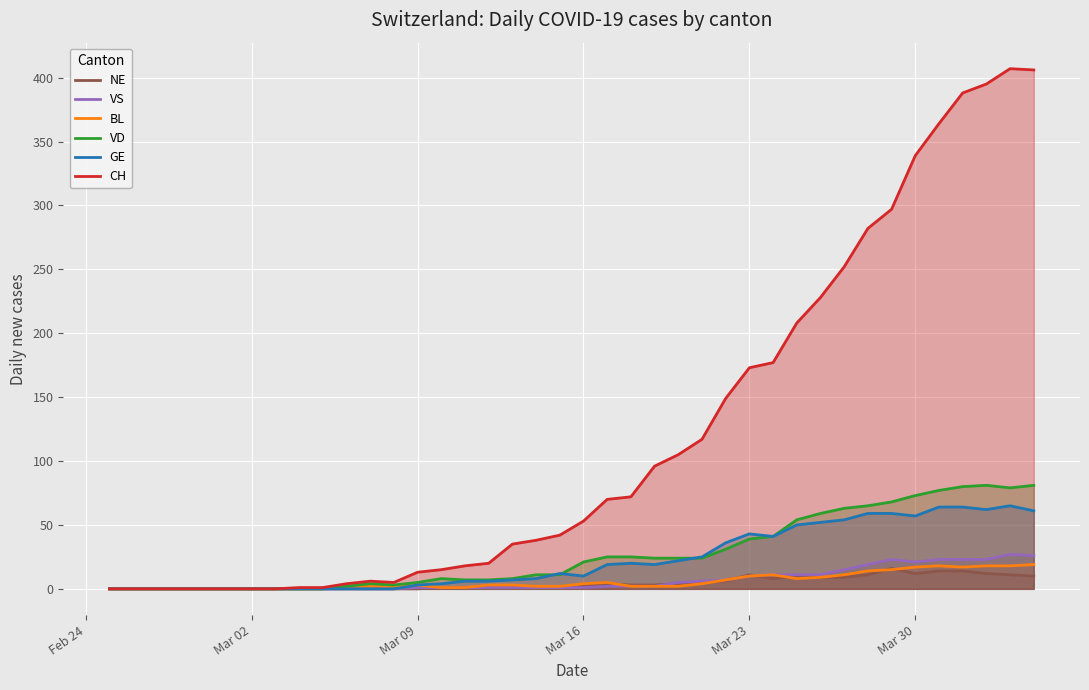

What is the maximum value shown in the chart?

407